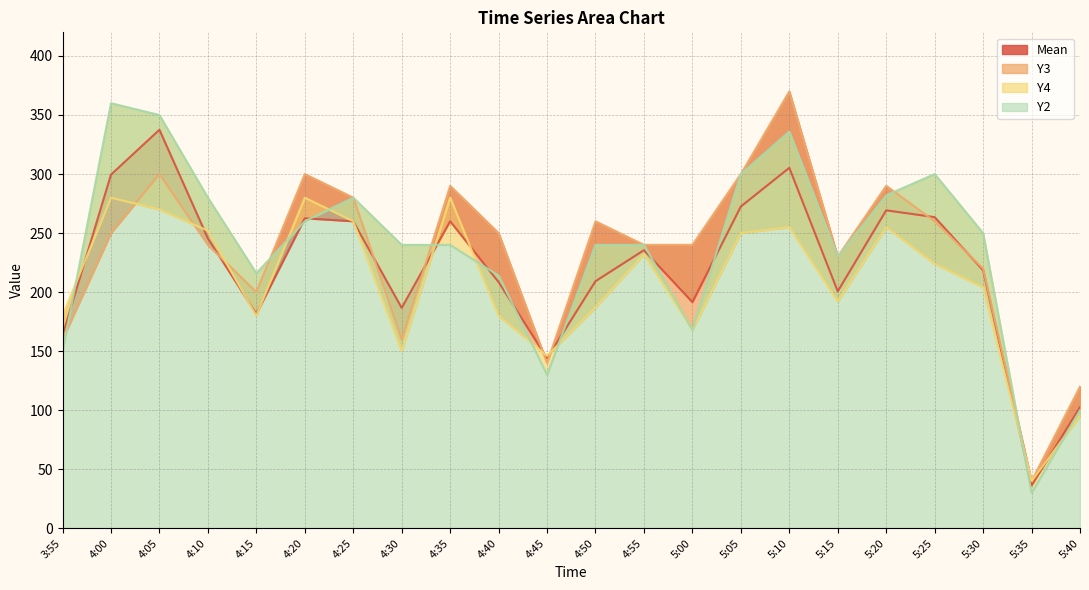

Does the chart display data point markers on the line(s)?

No